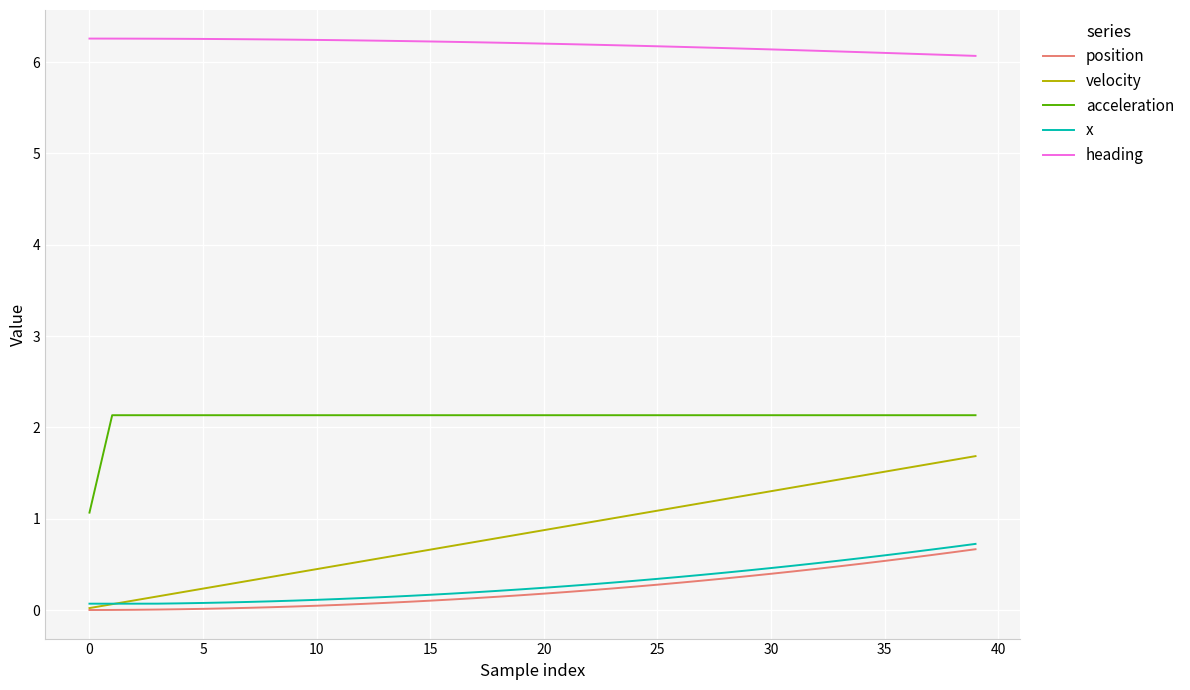

List the series in order of their peak value, lowest first.

position, x, velocity, acceleration, heading